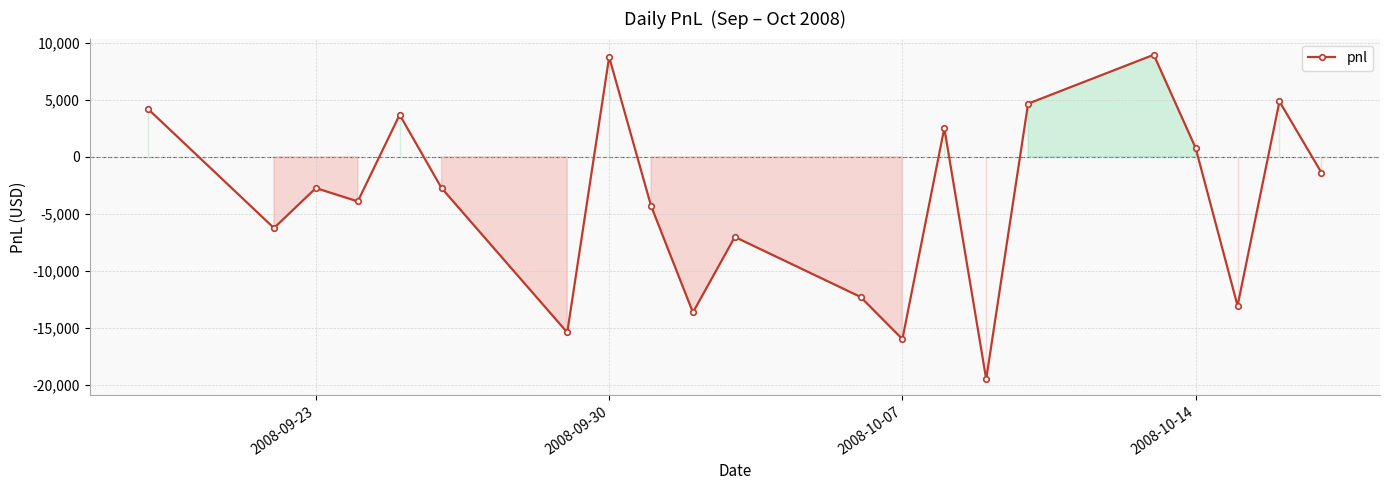

Reading right to left, what are all the values shown in this chart?

-1365.0	4875.0	-13065.0	780.0	8970.0	4680.0	-19500.0	2535.0	-15990.0	-12285.0	-7020.0	-13650.0	-4290.0	8775.0	-15405.0	-2730.0	3705.0	-3900.0	-2730.0	-6240.0	4192.5